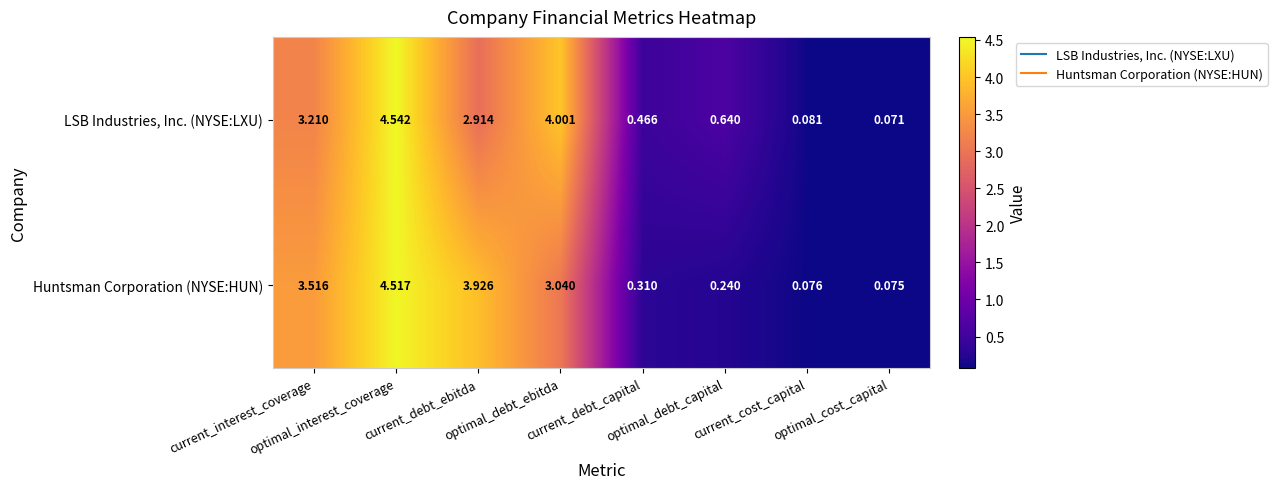

Which series has the widest spread of values?

LSB Industries, Inc. (NYSE:LXU)